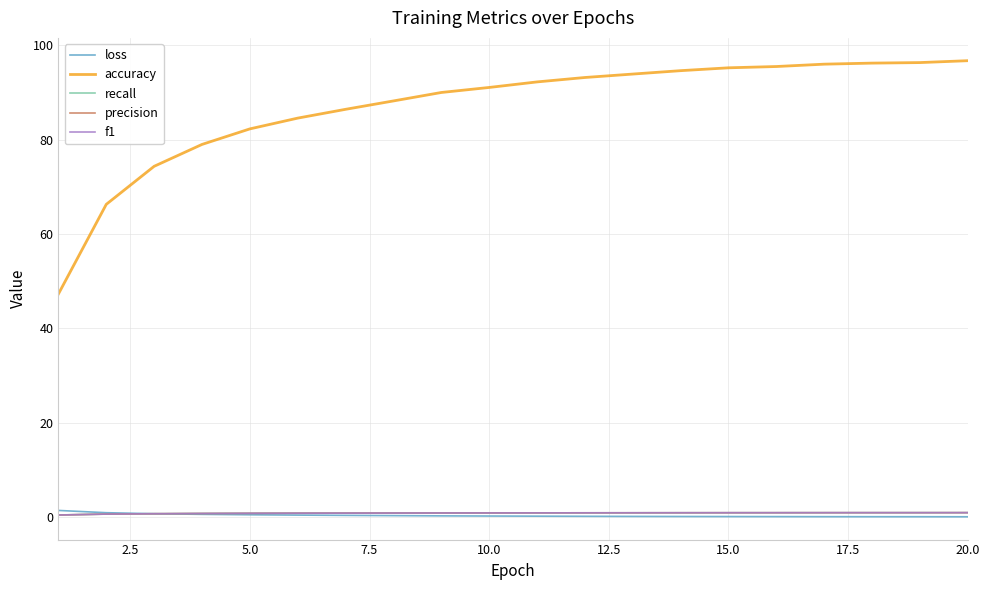

Does the chart have visible grid lines?

Yes